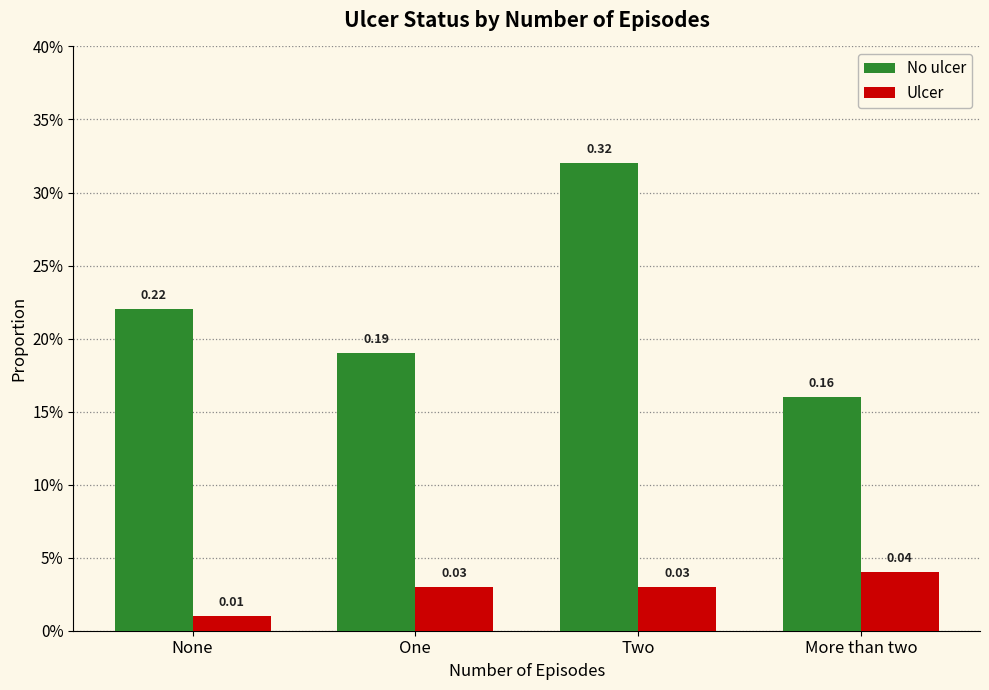

What are all the series names shown in the legend?

No ulcer, Ulcer